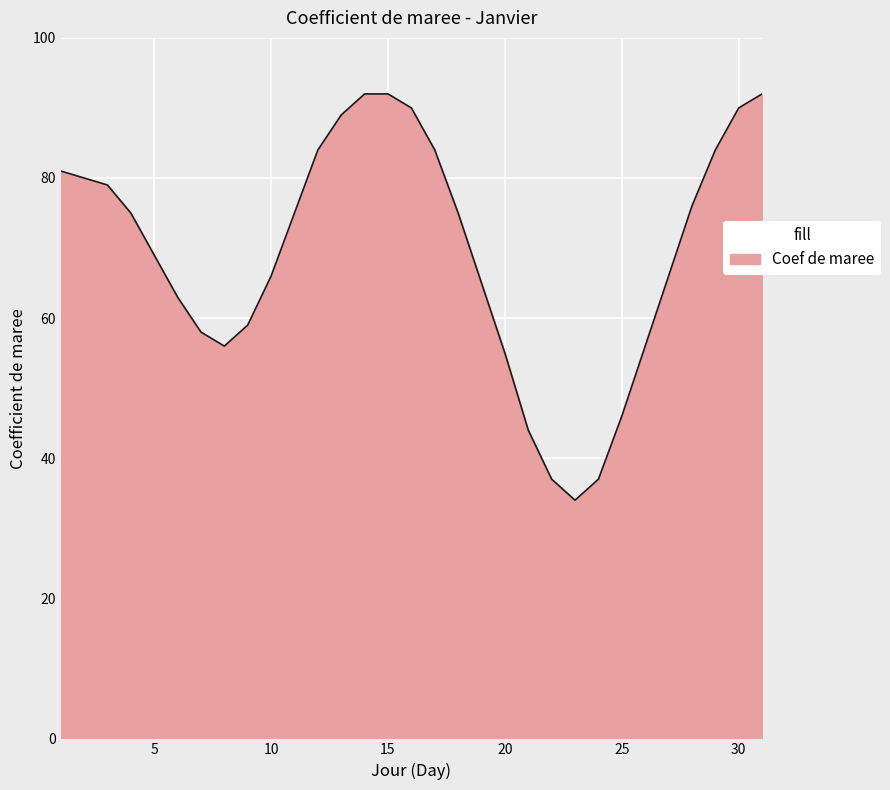

What is the smallest value displayed?

34